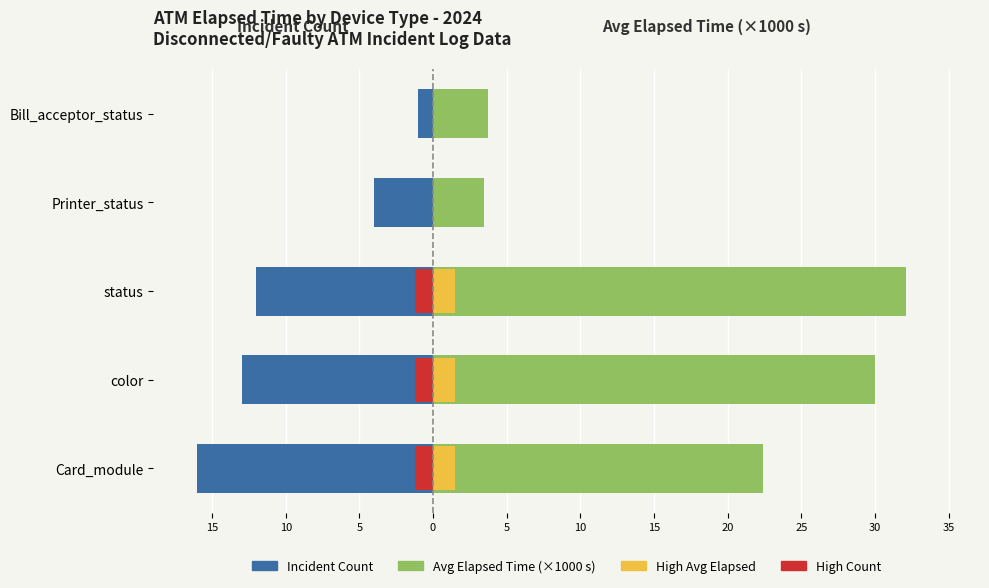

Rank the series at color from highest to lowest value.

Avg Elapsed Time (×1000 sec), Incident Count